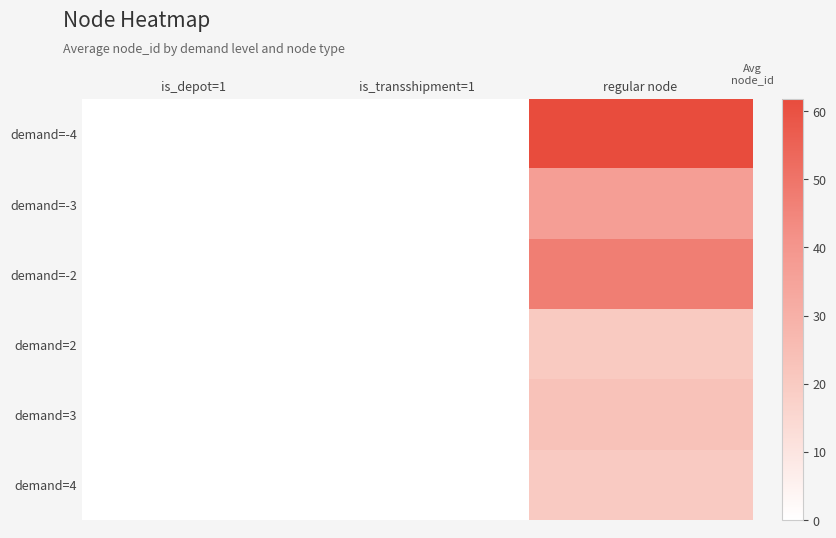

What is the greatest value displayed?

61.8